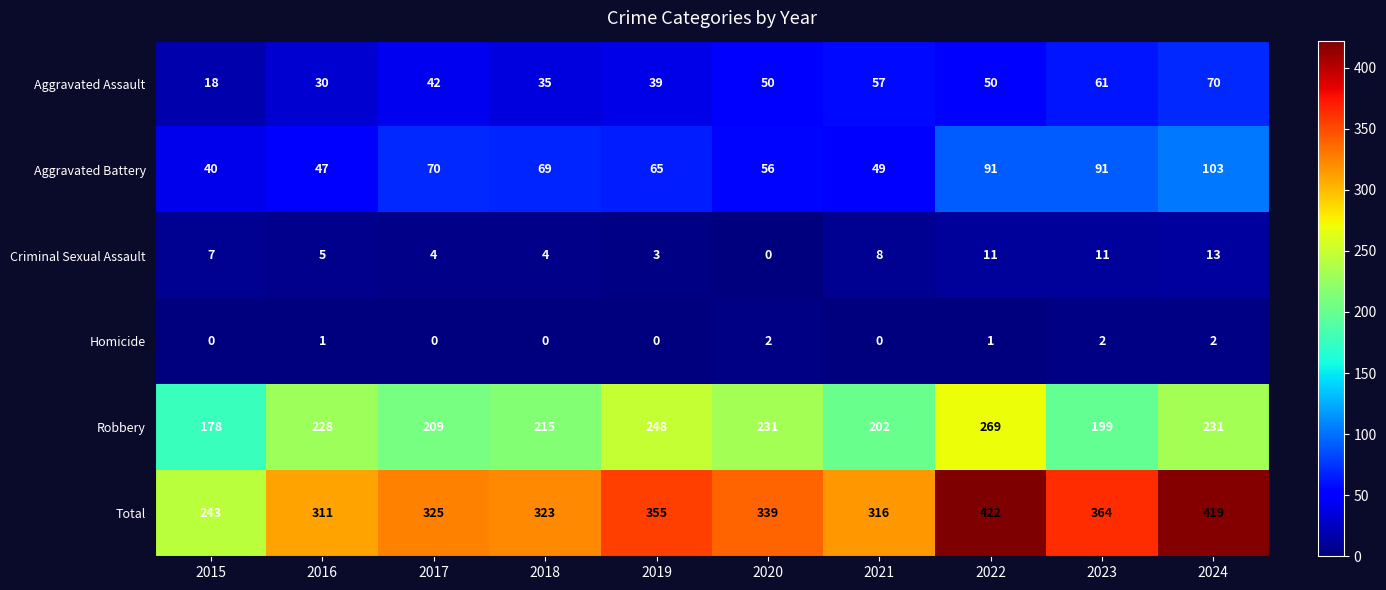

What is the average value of the Criminal Sexual Assault series?

7